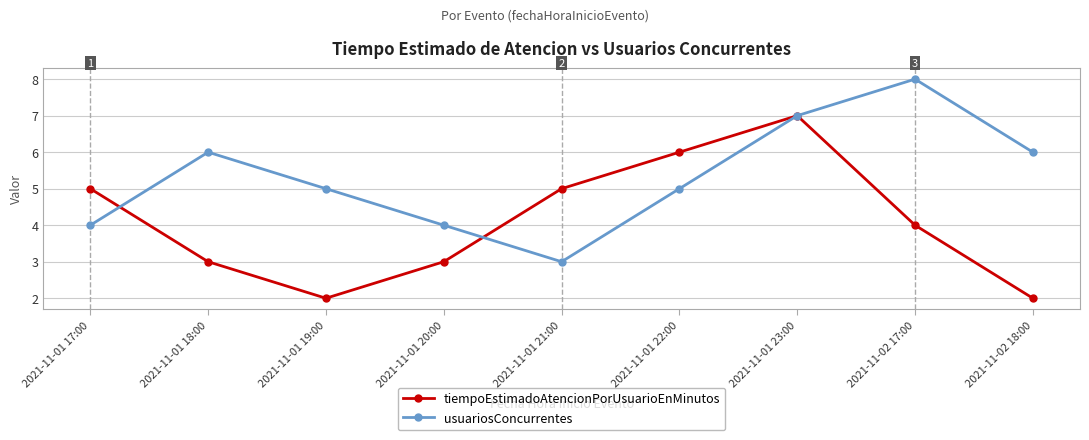

Which series changed the most between 2021-11-01 21:00 and 2021-11-01 22:00?

usuariosConcurrentes